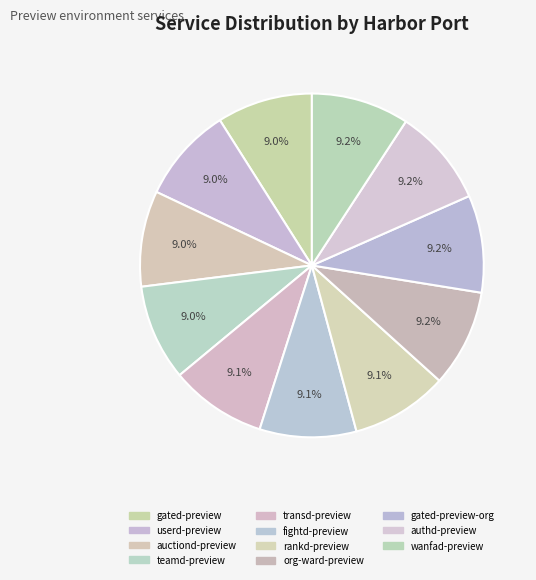

How many segments does this pie chart have?

11